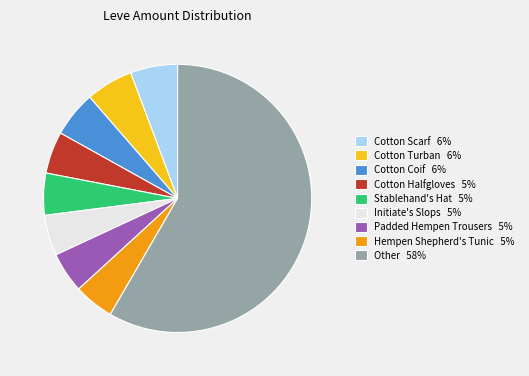

How many segments does this pie chart have?

9